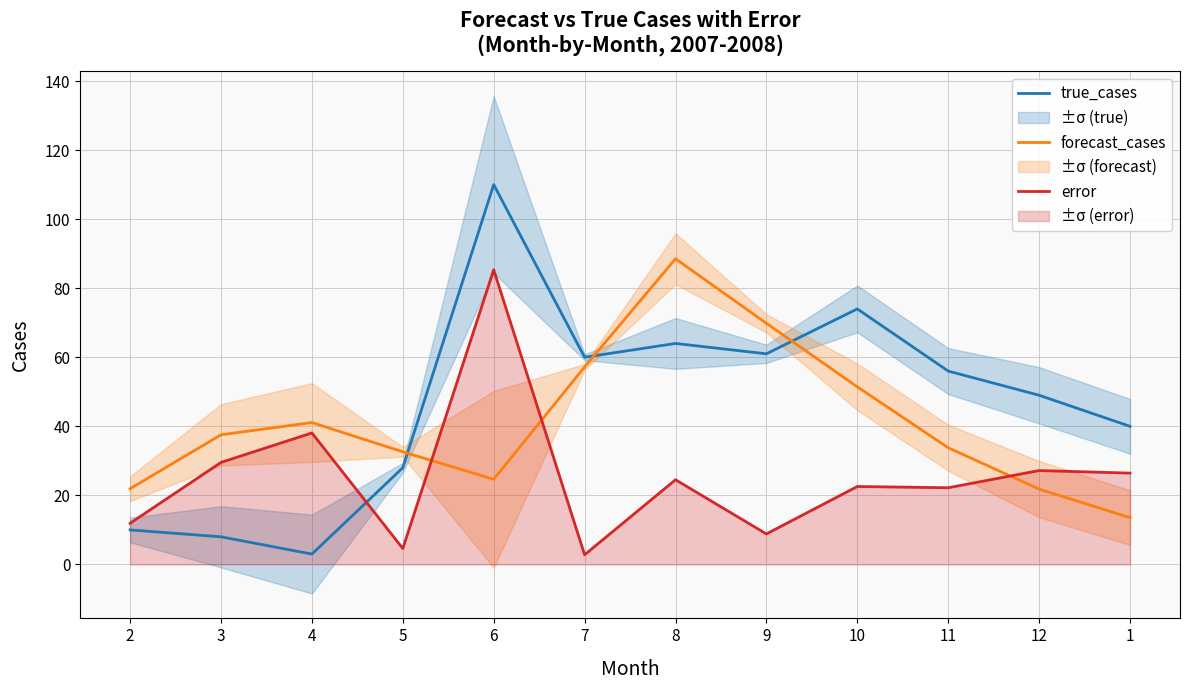

What is the value of the forecast_cases point at the 8th from the left?

69.8